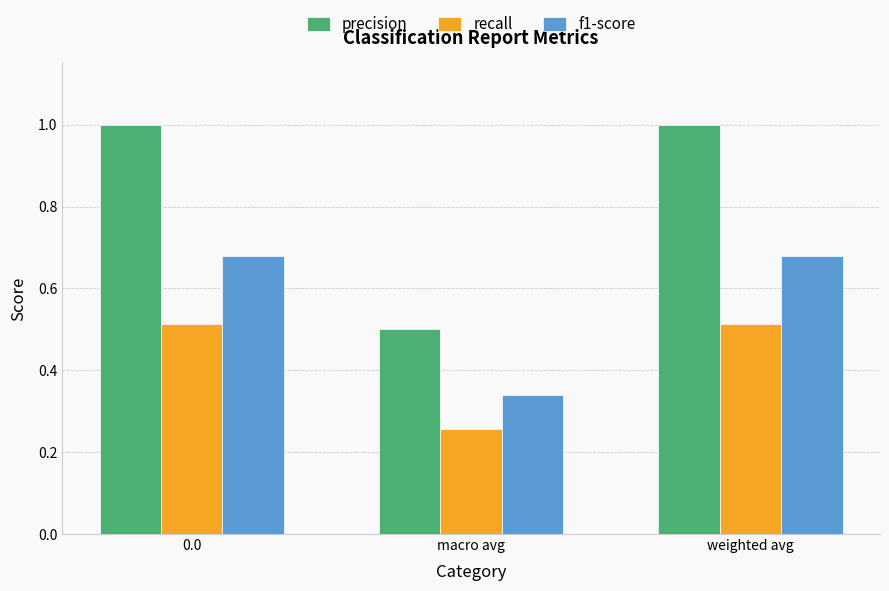

What is the maximum value shown in the chart?

1.0